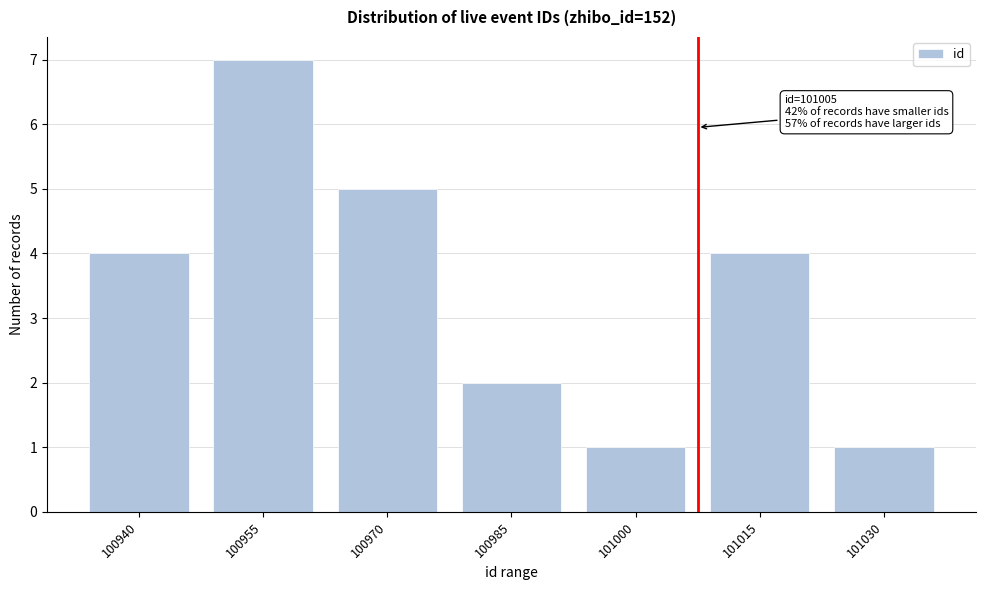

Reading right to left, transcribe all the data shown in this chart.

1	4	1	2	5	7	4